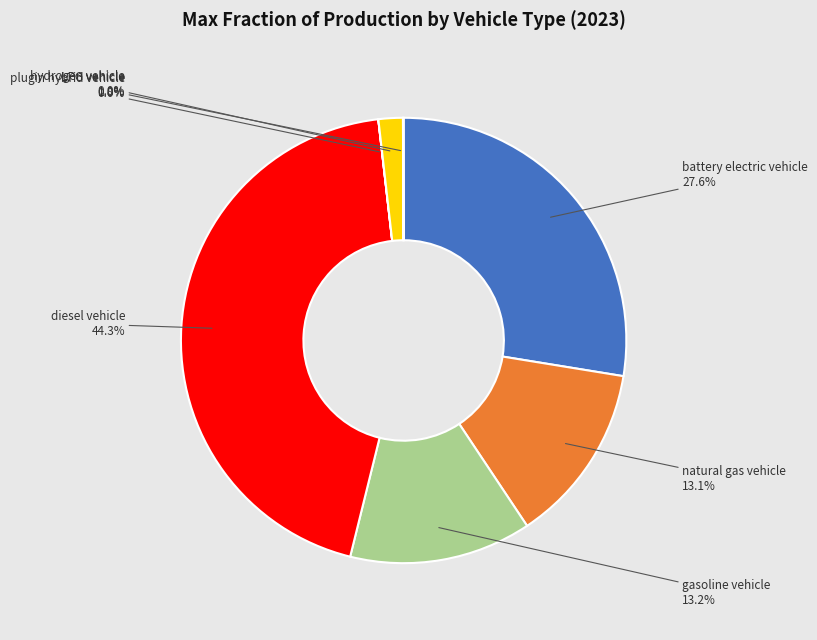

Is there any slice that represents more than half of the pie?

No